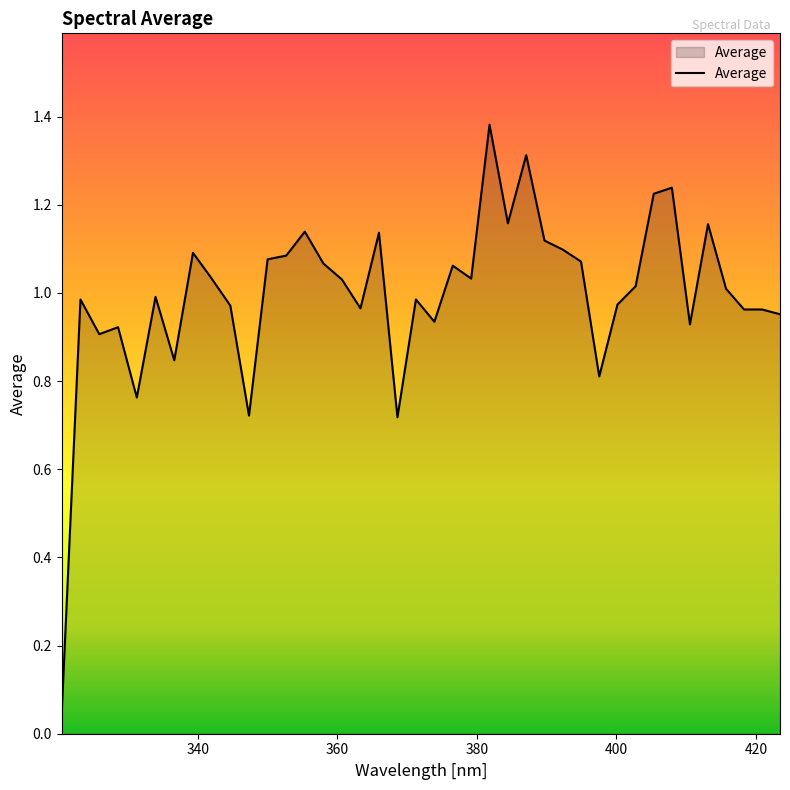

How many lines are shown in the chart?

1